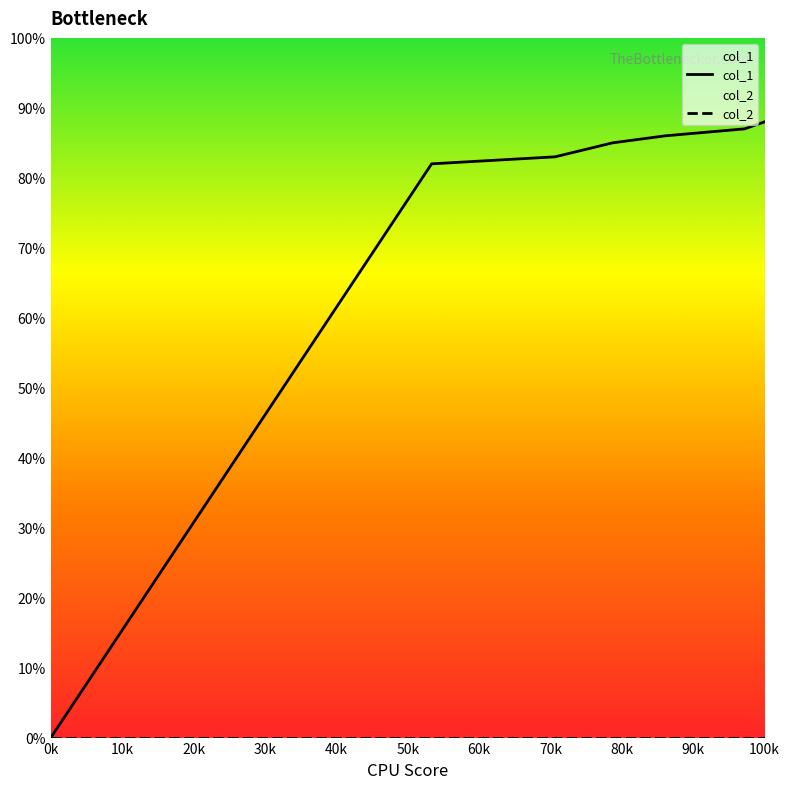

Which series has the largest total across all categories?

col_1